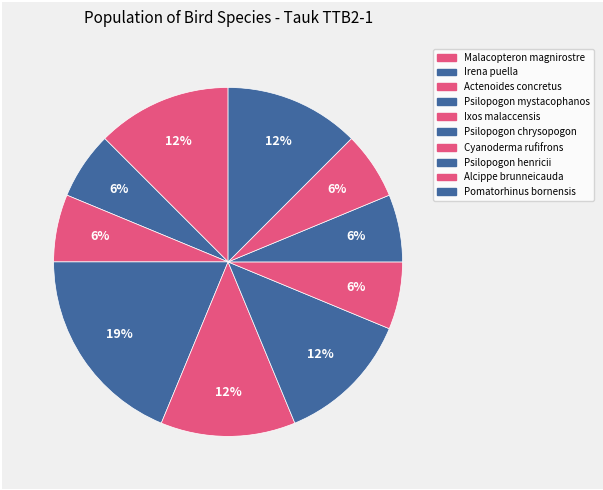

Which has a higher value, Psilopogon henricii or Malacopteron magnirostre?

Malacopteron magnirostre